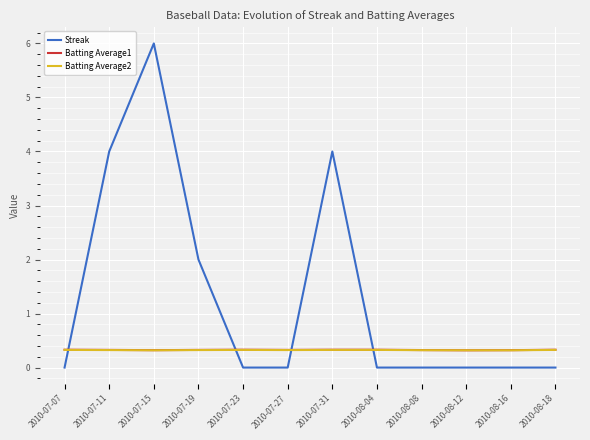

How many series are shown in this chart?

3